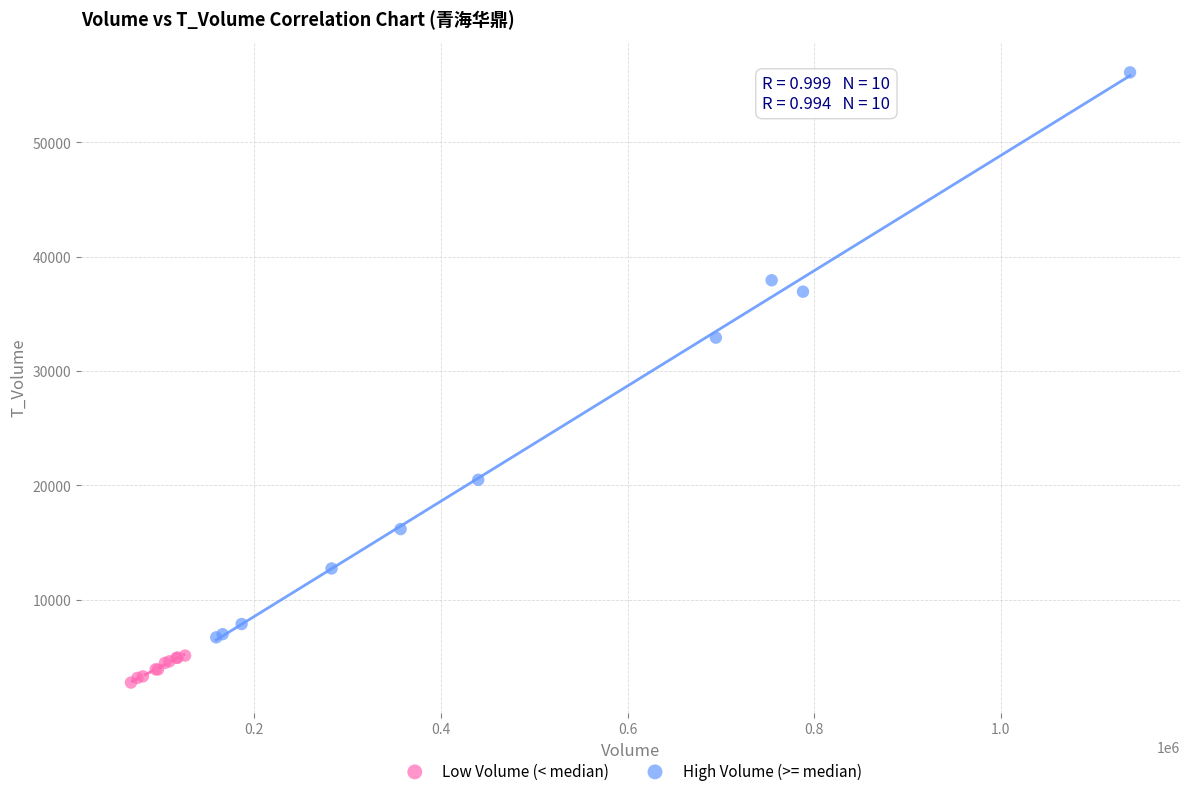

Which series reaches the minimum Y coordinate?

Low Volume (< median)